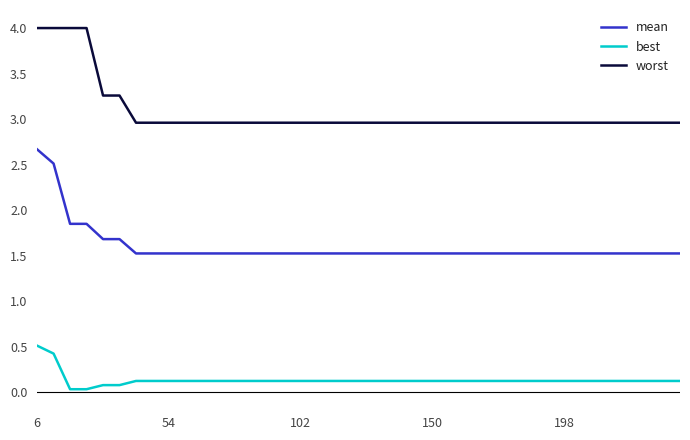

At how many categories does at least one series exceed 0?

40